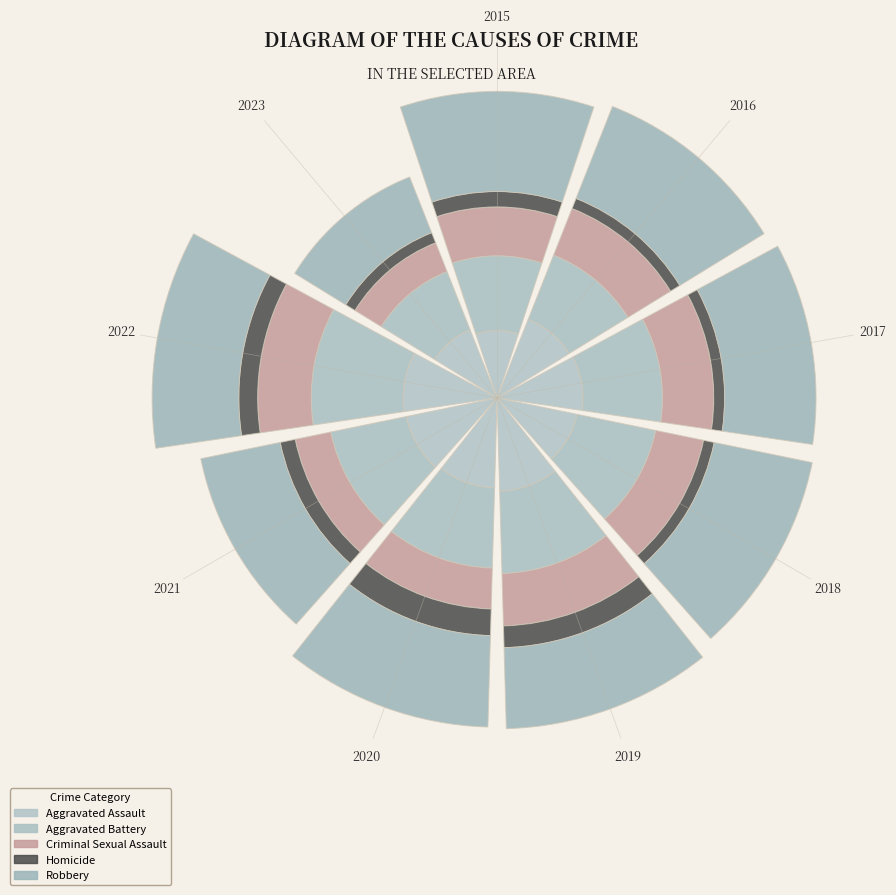

Are the bars horizontal?

No